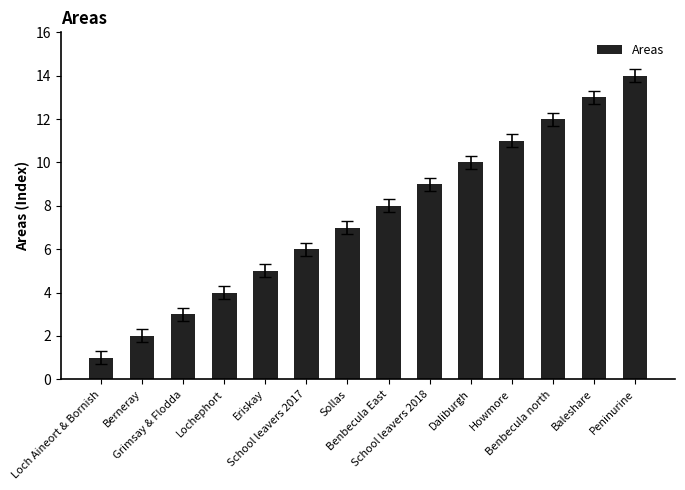

What position from the left is Daliburgh?

10